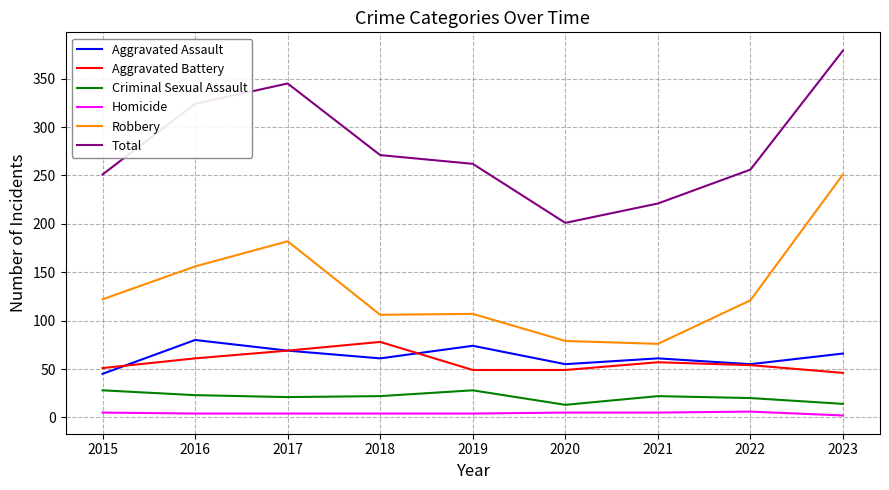

Read the Homicide value at 2022.

6